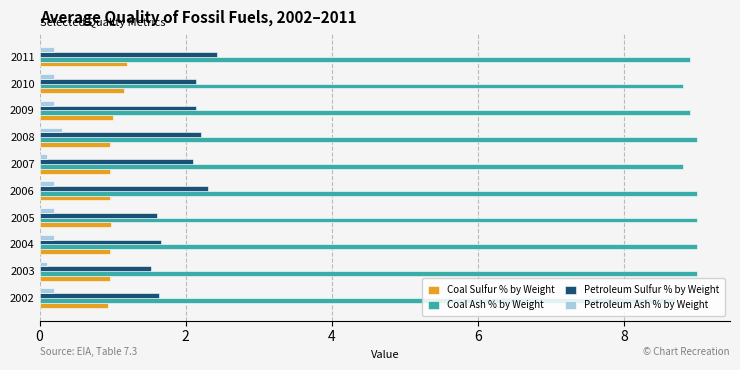

Which series has the widest spread of values?

Petroleum Sulfur % by Weight